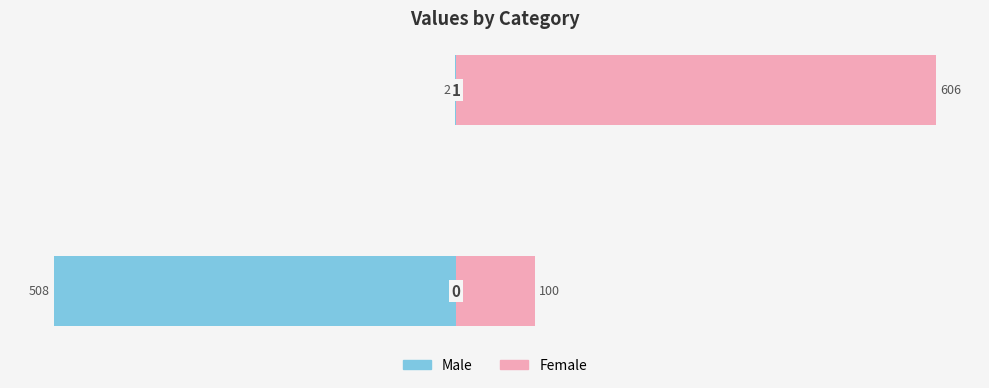

What are all the series names shown in the legend?

Male, Female